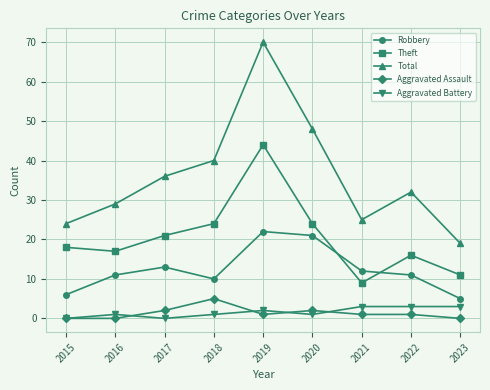

List the series in order of their peak value, highest first.

Total, Theft, Robbery, Aggravated Assault, Aggravated Battery